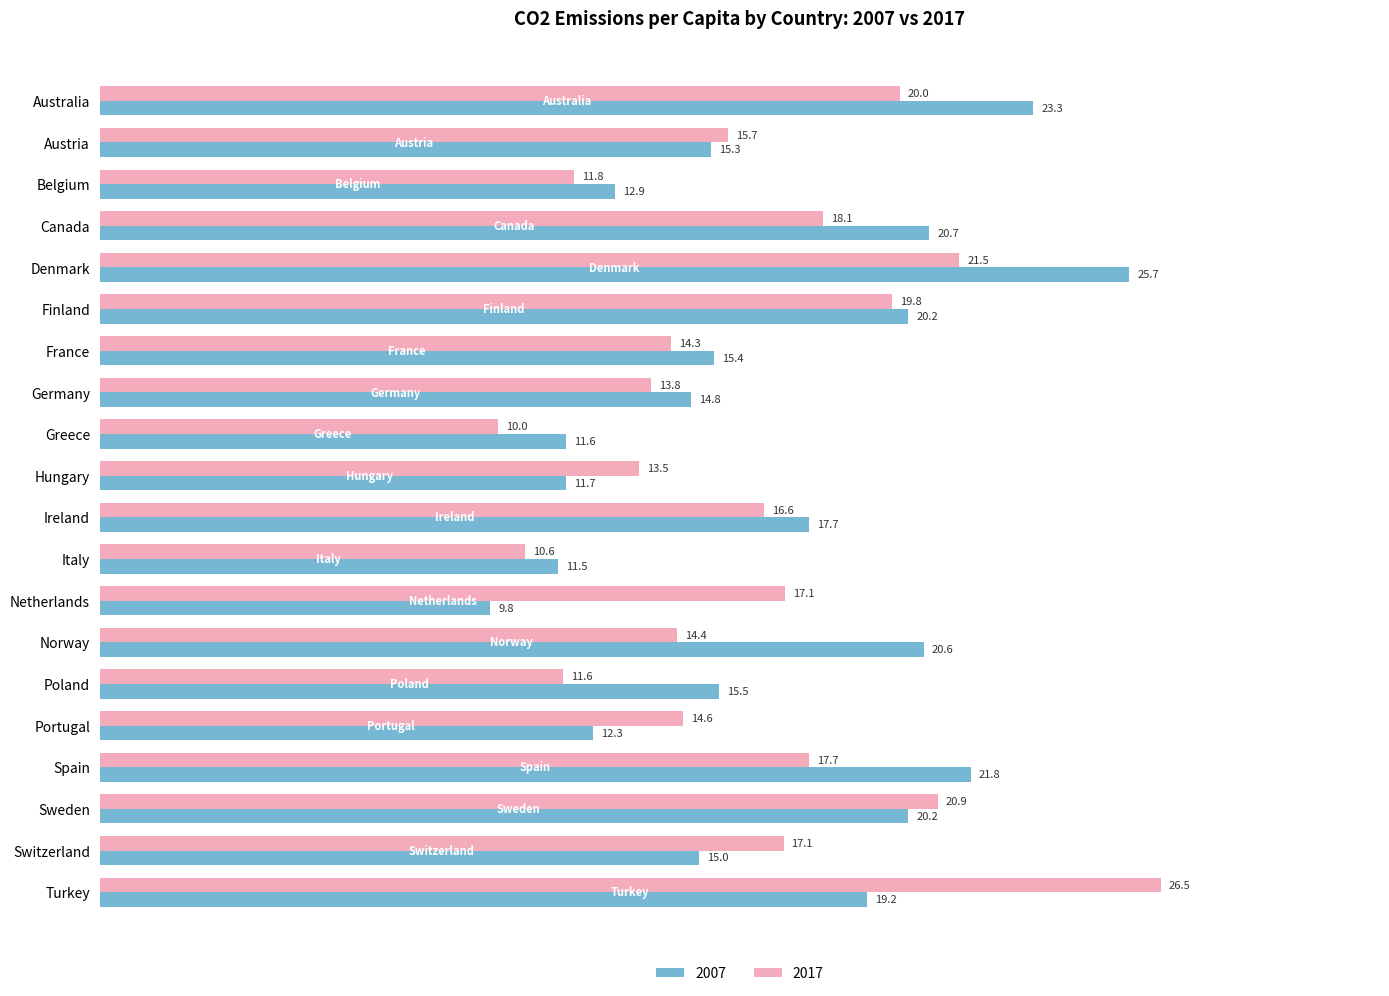

The 2017 series shows 17.1 at Switzerland. True or false?

True